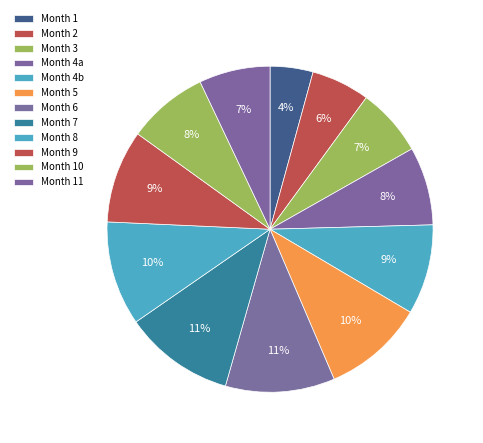

Is there a majority slice in this chart?

No